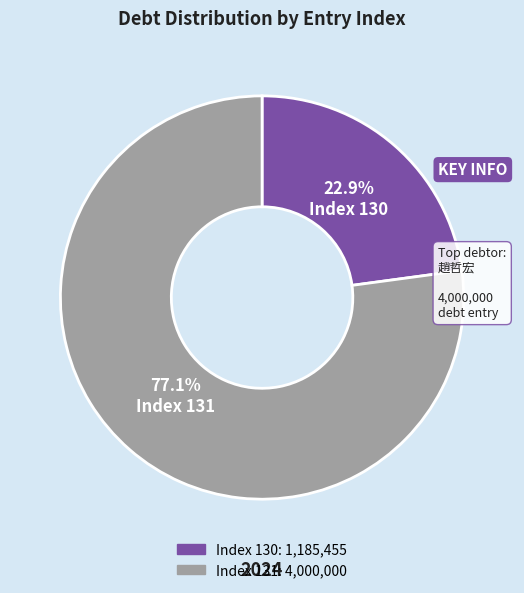

How many segments does this pie chart have?

2